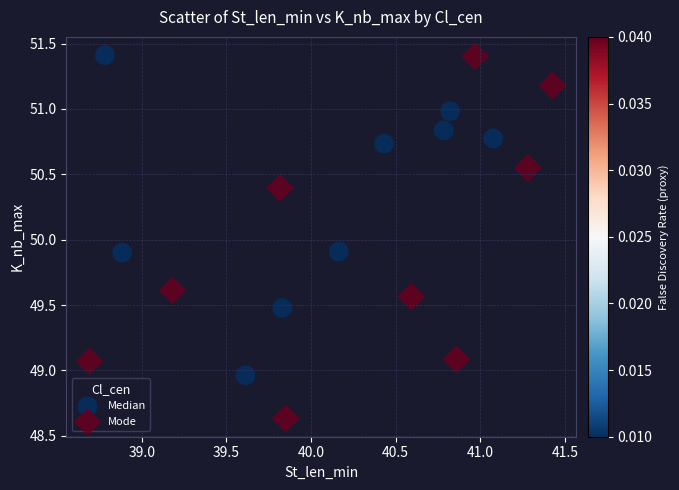

Which series reaches the minimum Y coordinate?

Mode